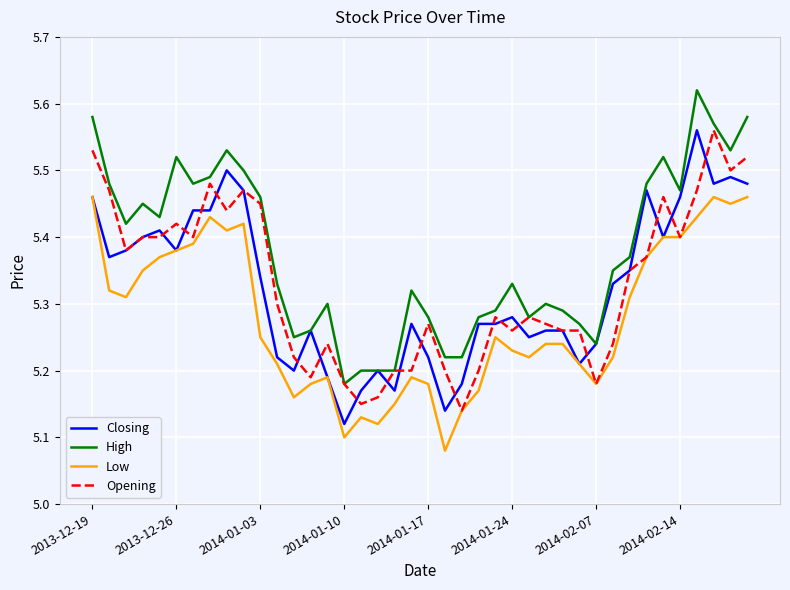

Which series has the largest total across all categories?

High